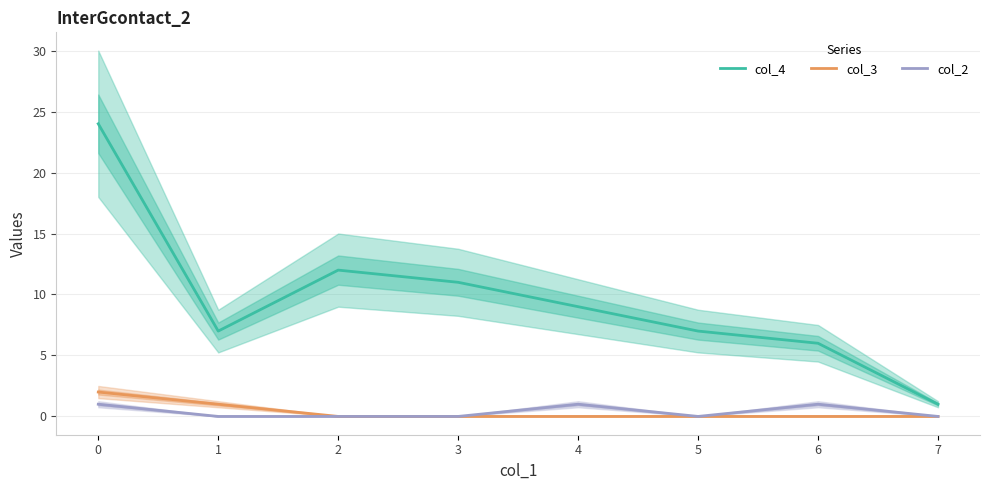

What is the difference between the maximum and second lowest values in the col_2 series?

1